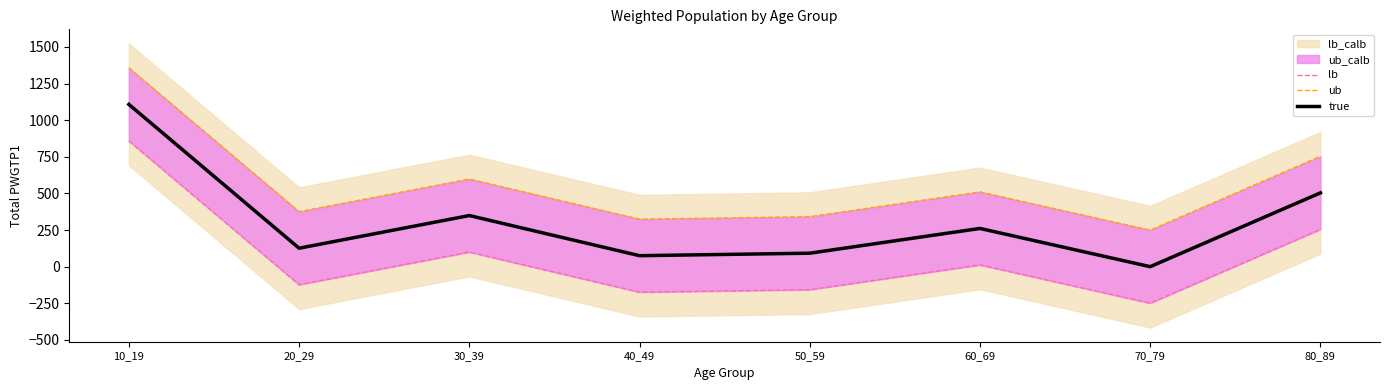

Reading right to left, list all the values displayed in this chart.

lb: 80_89=254.7	70_79=-249.3	60_69=11.7	50_59=-157.3	40_49=-174.3	30_39=99.7	20_29=-123.3	10_19=858.7
ub: 80_89=753.3	70_79=249.3	60_69=510.3	50_59=341.3	40_49=324.3	30_39=598.3	20_29=375.3	10_19=1357.3
true: 80_89=504.0	70_79=0.0	60_69=261.0	50_59=92.0	40_49=75.0	30_39=349.0	20_29=126.0	10_19=1108.0